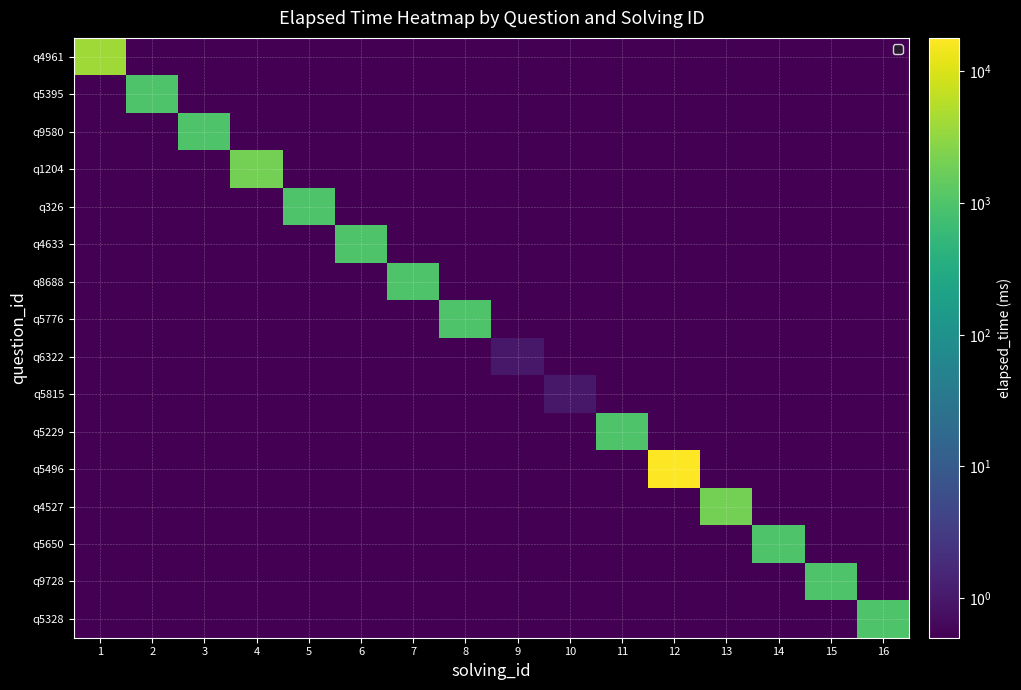

Which has a higher value, 13 or 14?

13